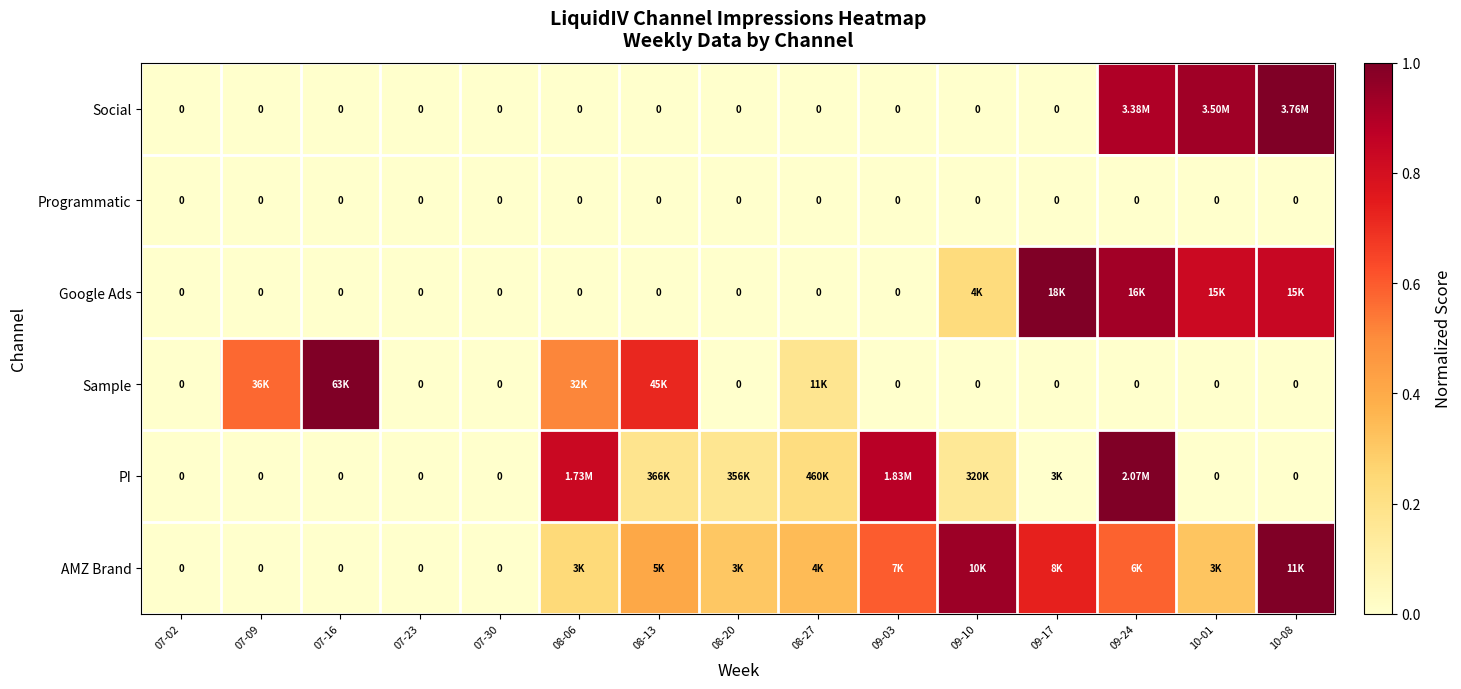

At which category does the chart reach its minimum across all series?

07-02